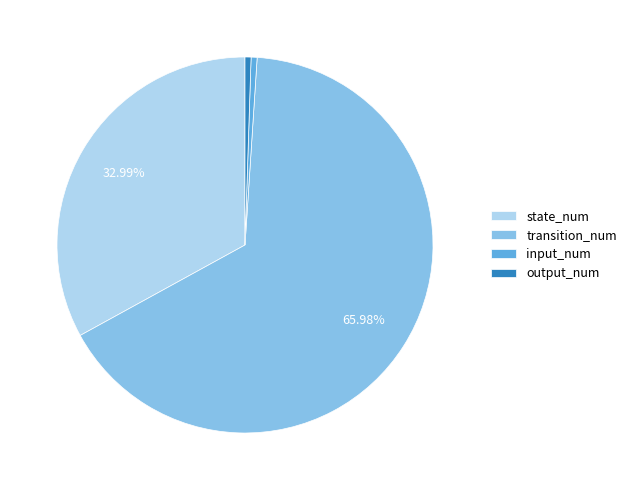

Which category has the biggest portion of the pie?

transition_num